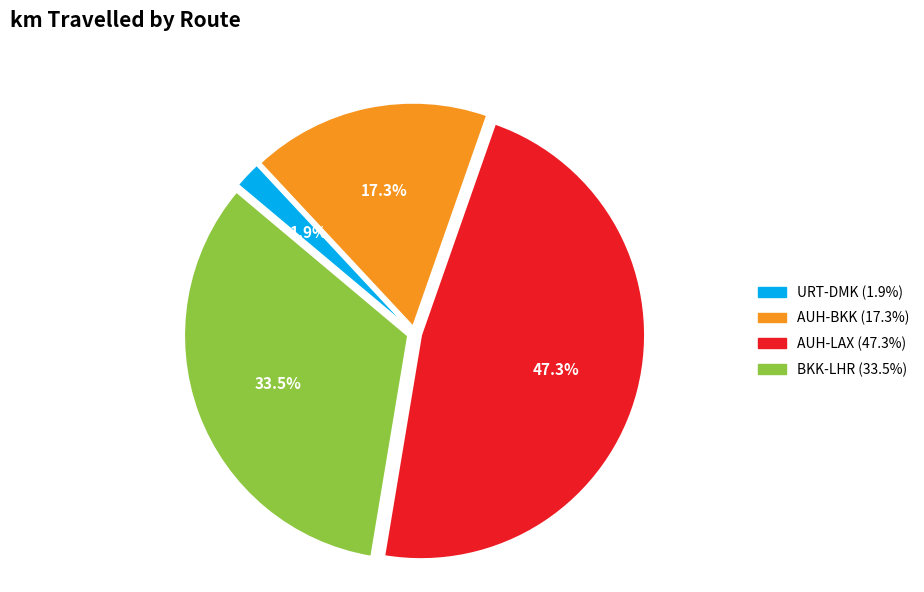

How many segments does this pie chart have?

4